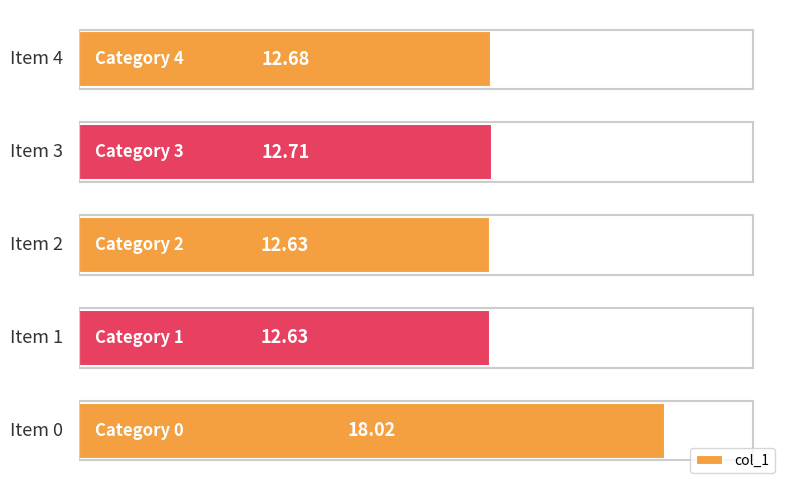

What is the sum of all values?

68.7